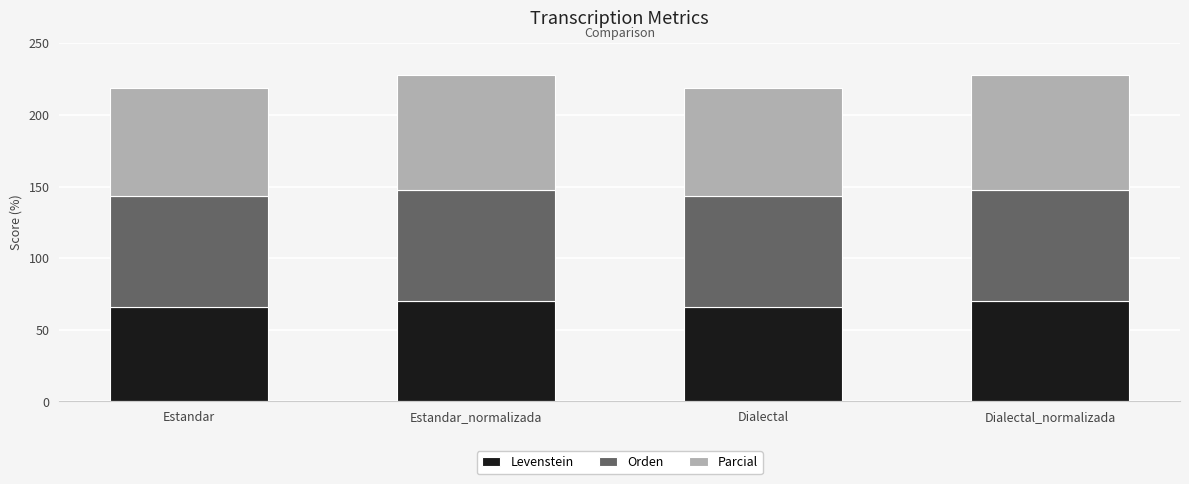

Reading left to right, what are the values for Levenstein?

65.7	70.4	65.7	70.4